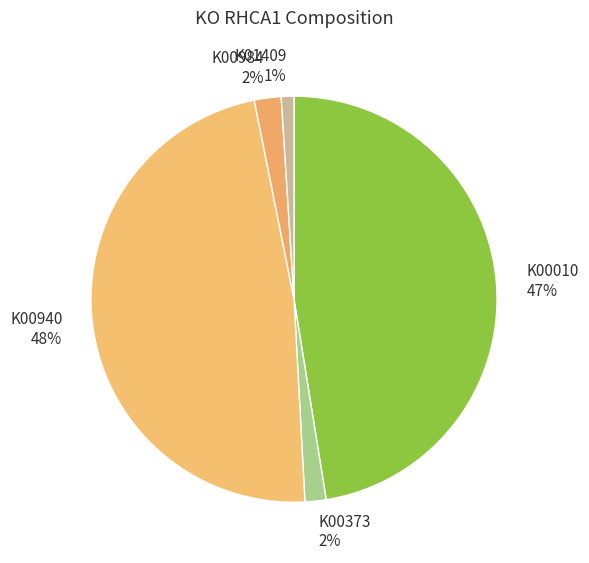

Which slice is the smallest?

K01409